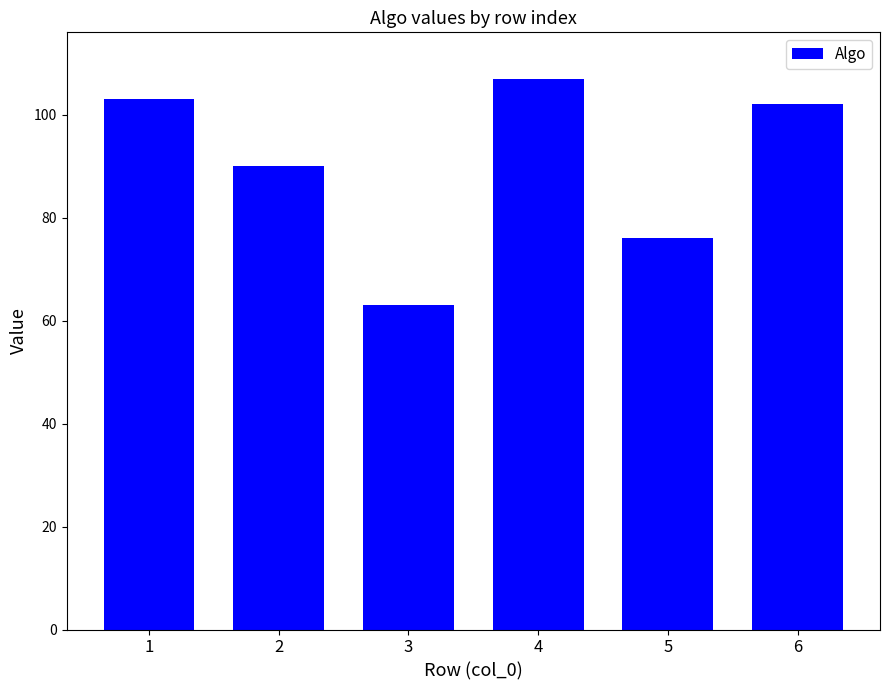

Which has a higher value, 3 or 5?

5